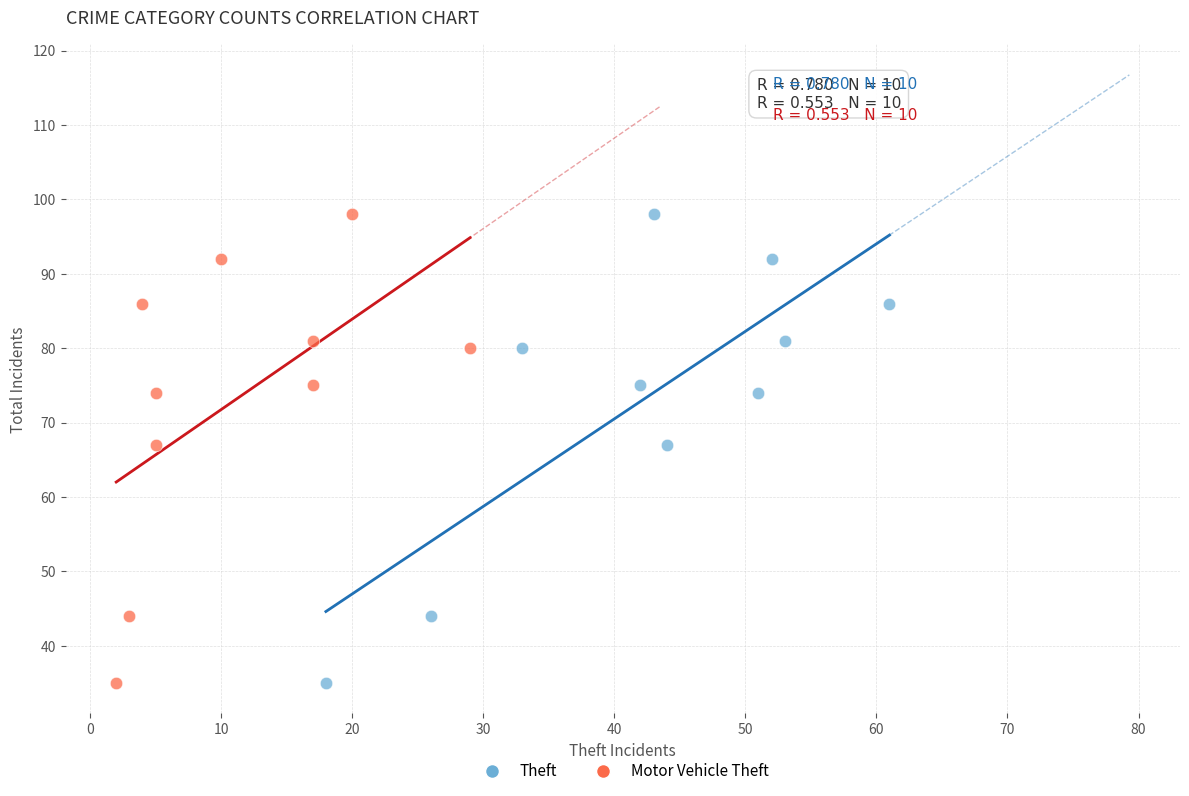

What are all the series names shown in the legend?

Theft, Motor Vehicle Theft